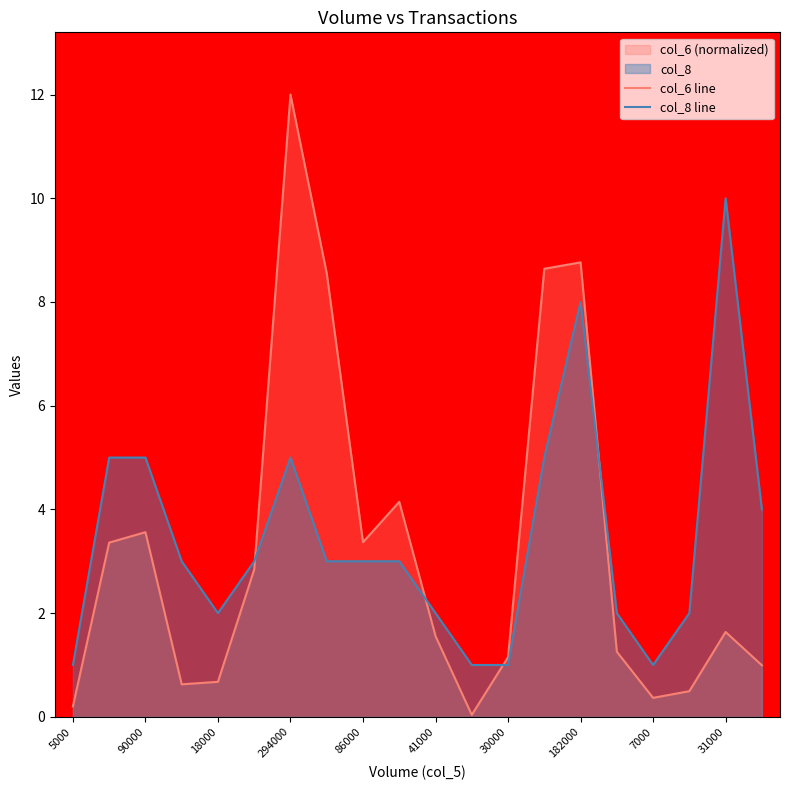

List the series in order of their overall mean, lowest first.

col_6 line, col_8 line